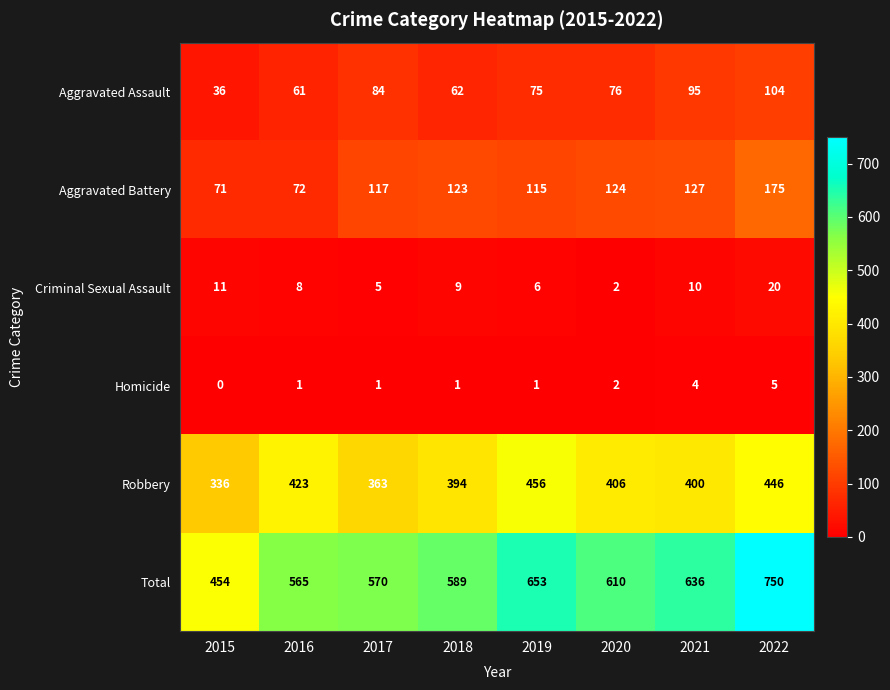

What is the difference between the Total values at 2016 and 2018?

24